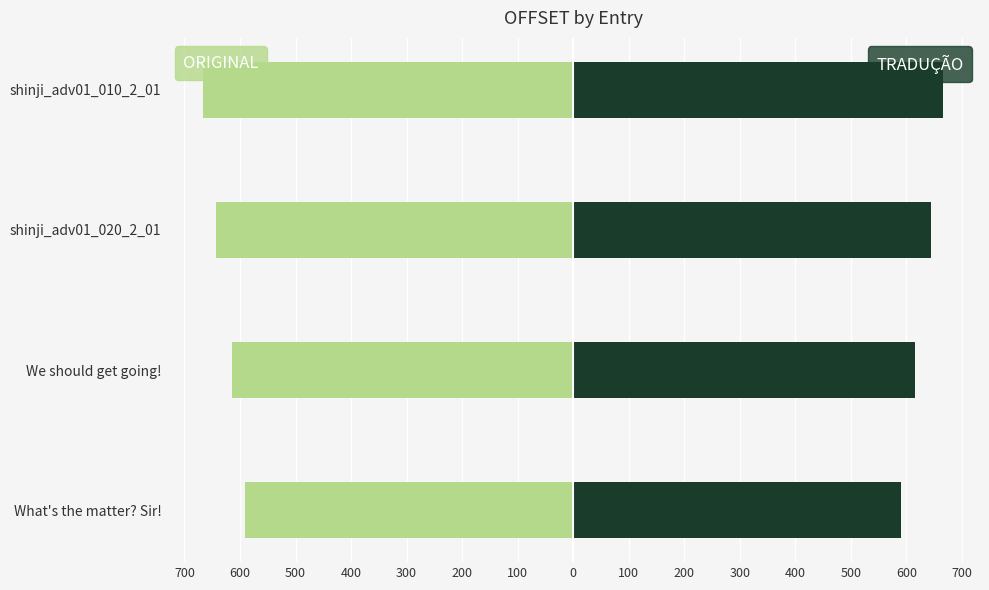

Is the value of TRADUÇÃO at shinji_adv01_020_2_01 greater than the value of ORIGINAL at shinji_adv01_010_2_01?

Yes